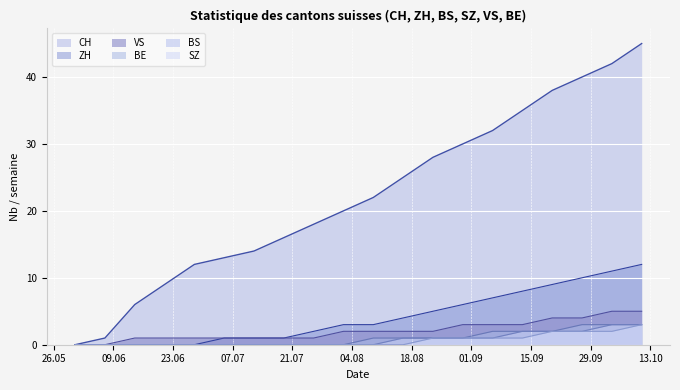

Count the number of categories in the chart.

20